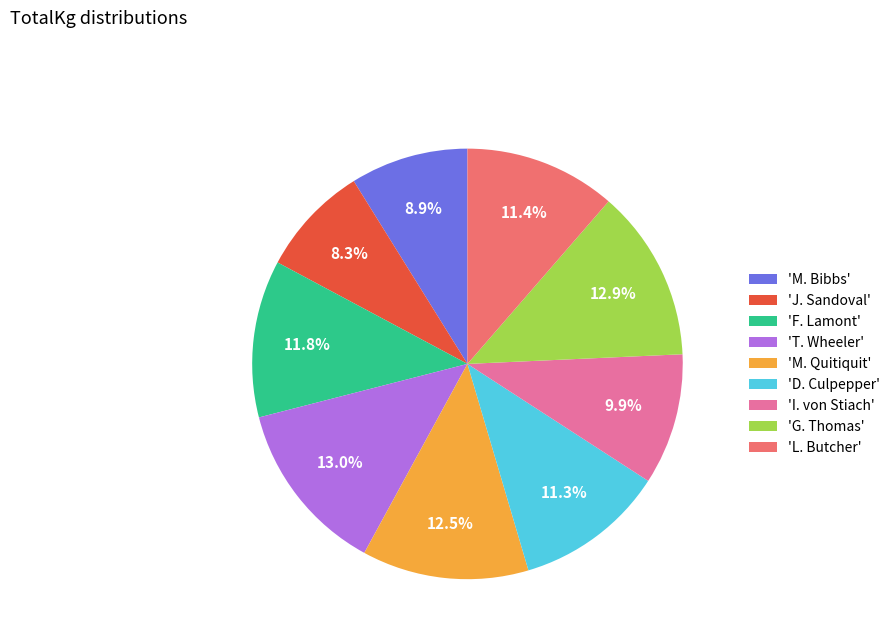

What portion of the pie excludes 'L. Butcher'?

88.6%